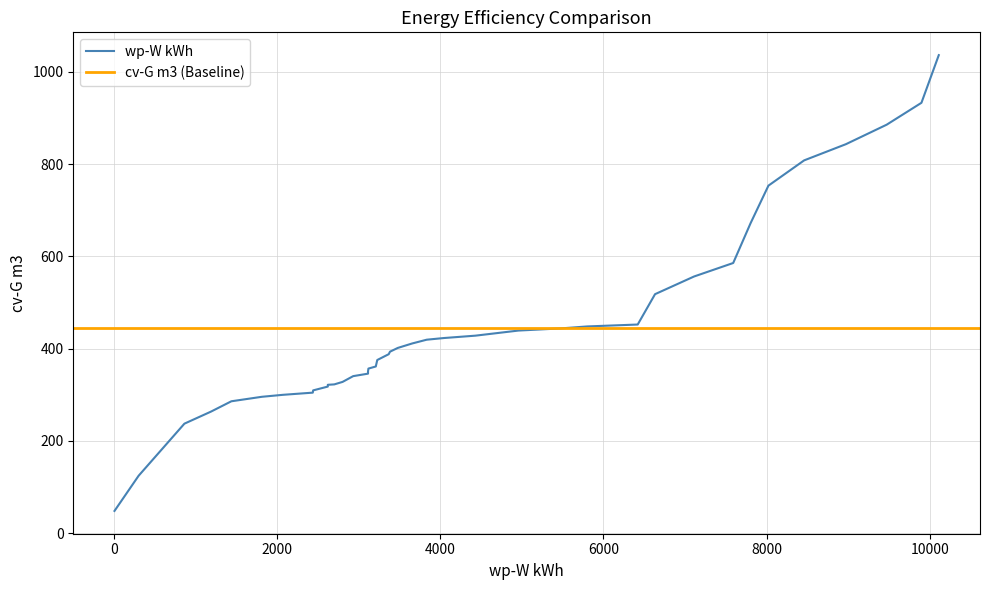

What is the highest value of the wp-W kWh series?

1035.9